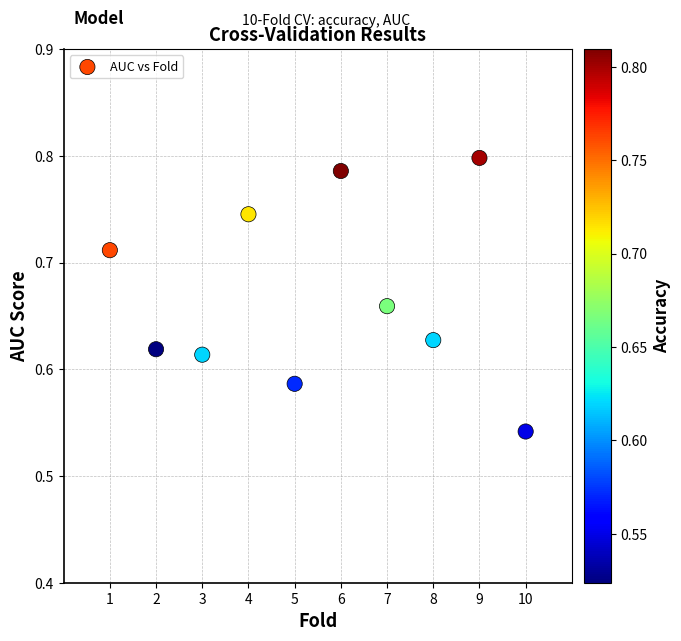

What is the range of Y values (max minus min)?

0.3